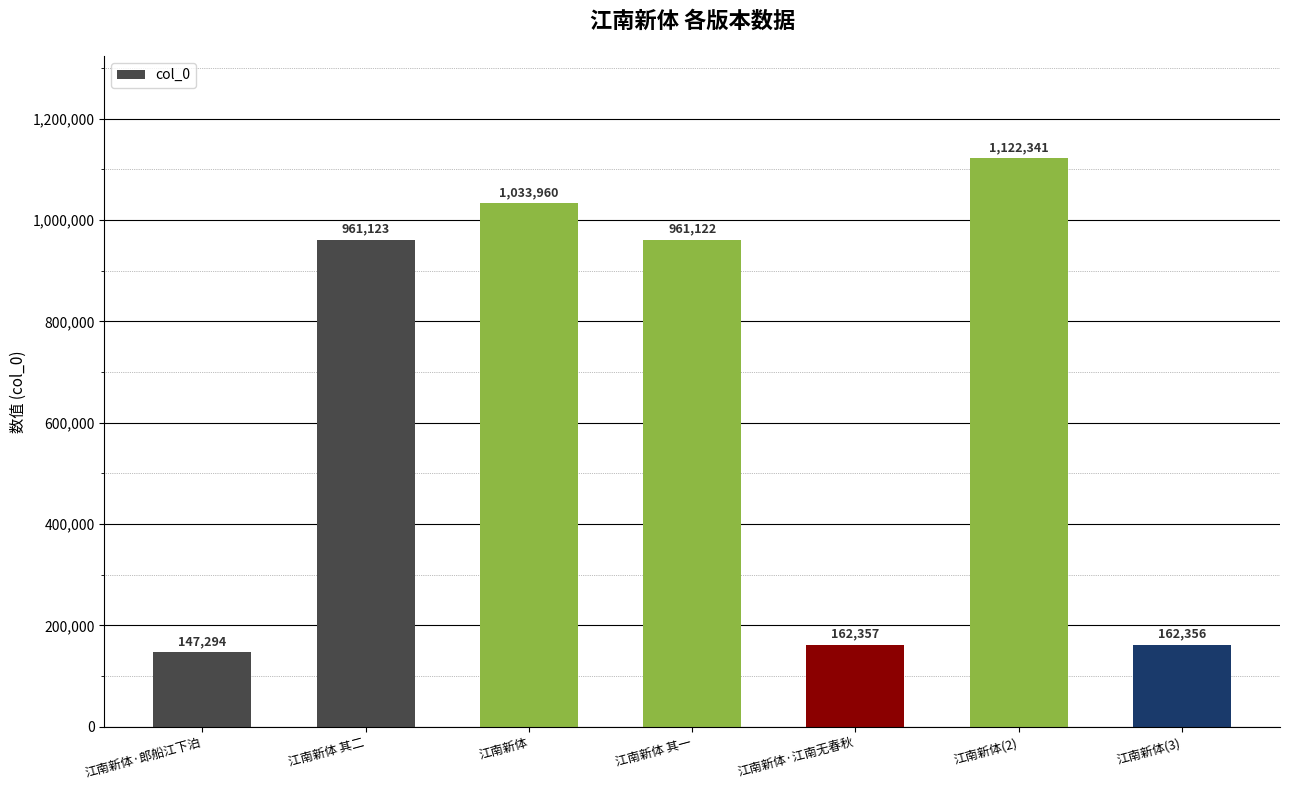

Rank the categories by value from highest to lowest.

江南新体(2), 江南新体, 江南新体 其二, 江南新体 其一, 江南新体·江南无春秋, 江南新体(3), 江南新体·郎船江下泊